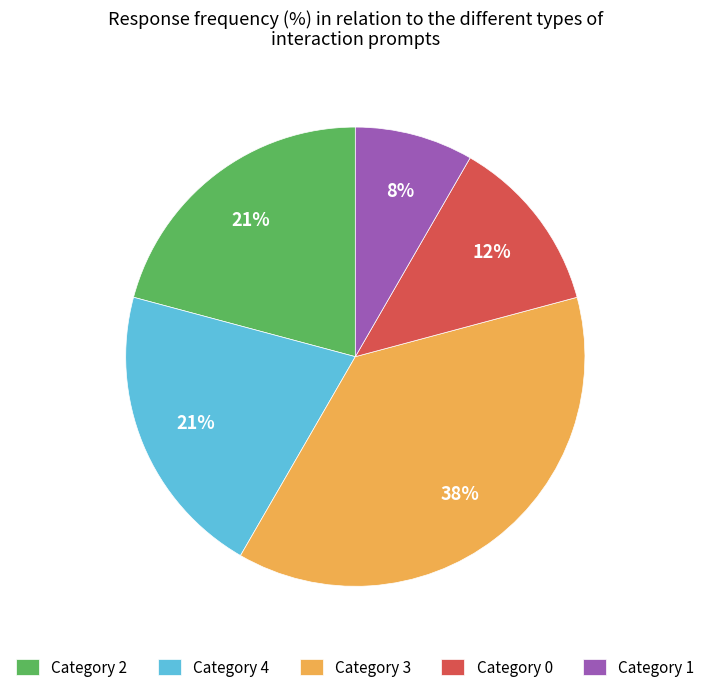

Approximately how many times larger is the value at Category 1 compared to Category 4?

0.4